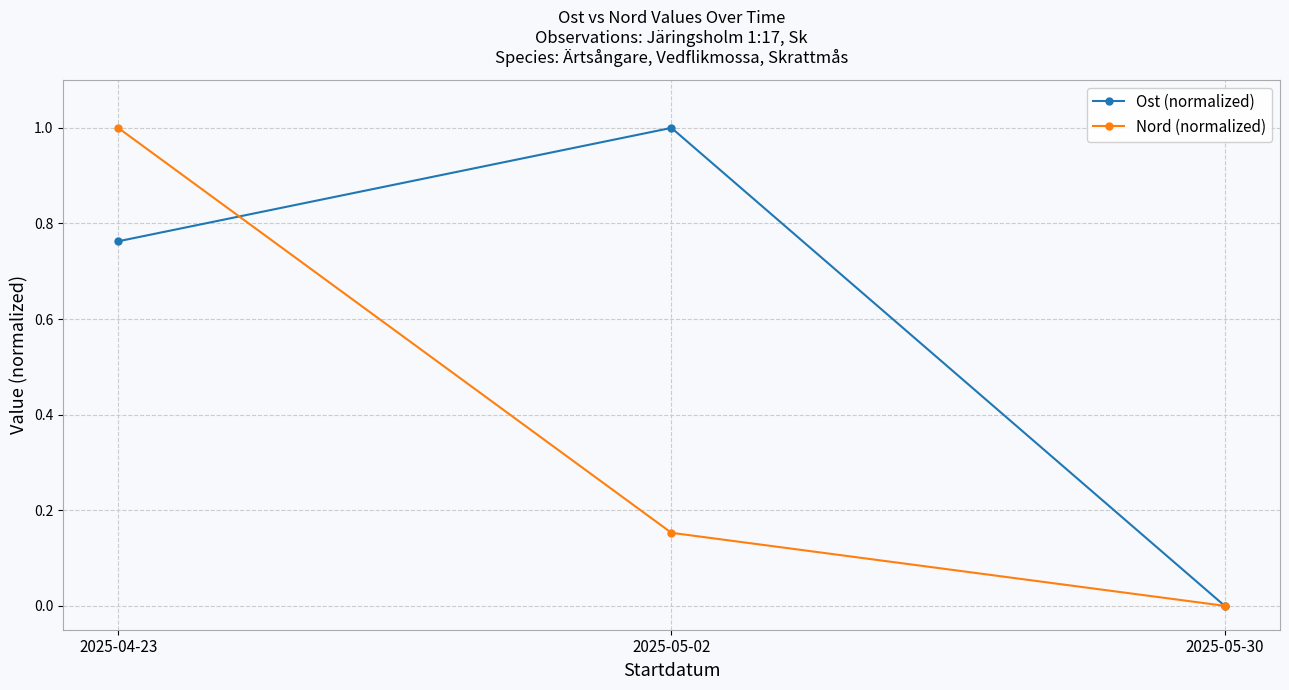

Rank the categories by Ost (normalized) value from lowest to highest.

2025-05-30, 2025-04-23, 2025-05-02